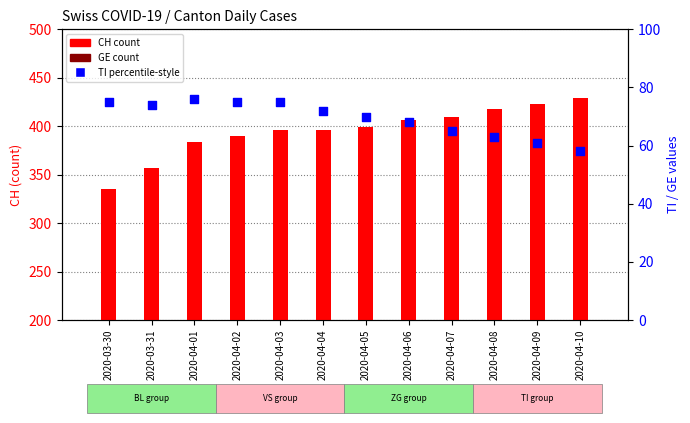

Is the value of CH (count) at 2020-03-31 greater than the value of GE (count) at 2020-04-06?

Yes